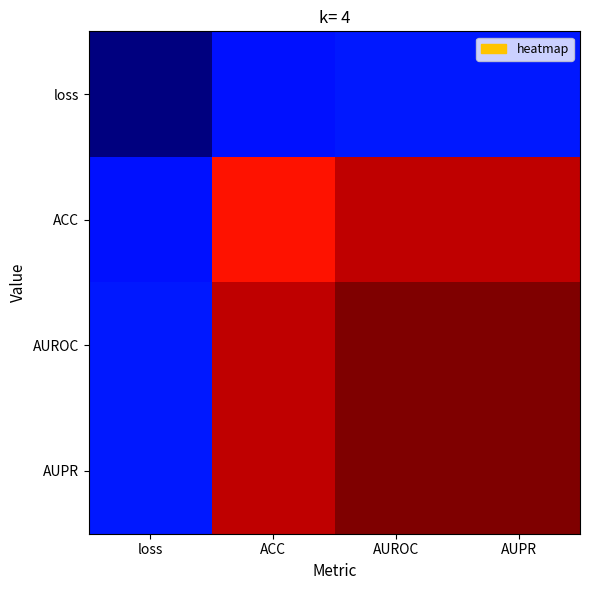

Reading left to right, what are all the values shown in this chart?

loss: loss=0.0	ACC=0.2	AUROC=0.2	AUPR=0.2
ACC: loss=0.2	ACC=0.9	AUROC=0.9	AUPR=0.9
AUROC: loss=0.2	ACC=0.9	AUROC=1.0	AUPR=1.0
AUPR: loss=0.2	ACC=0.9	AUROC=1.0	AUPR=1.0